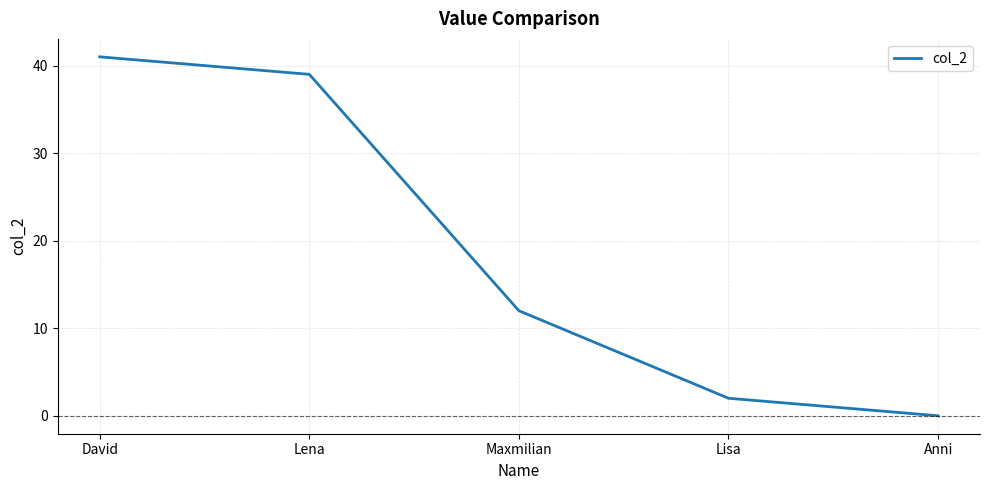

What position from the right is Lena?

4